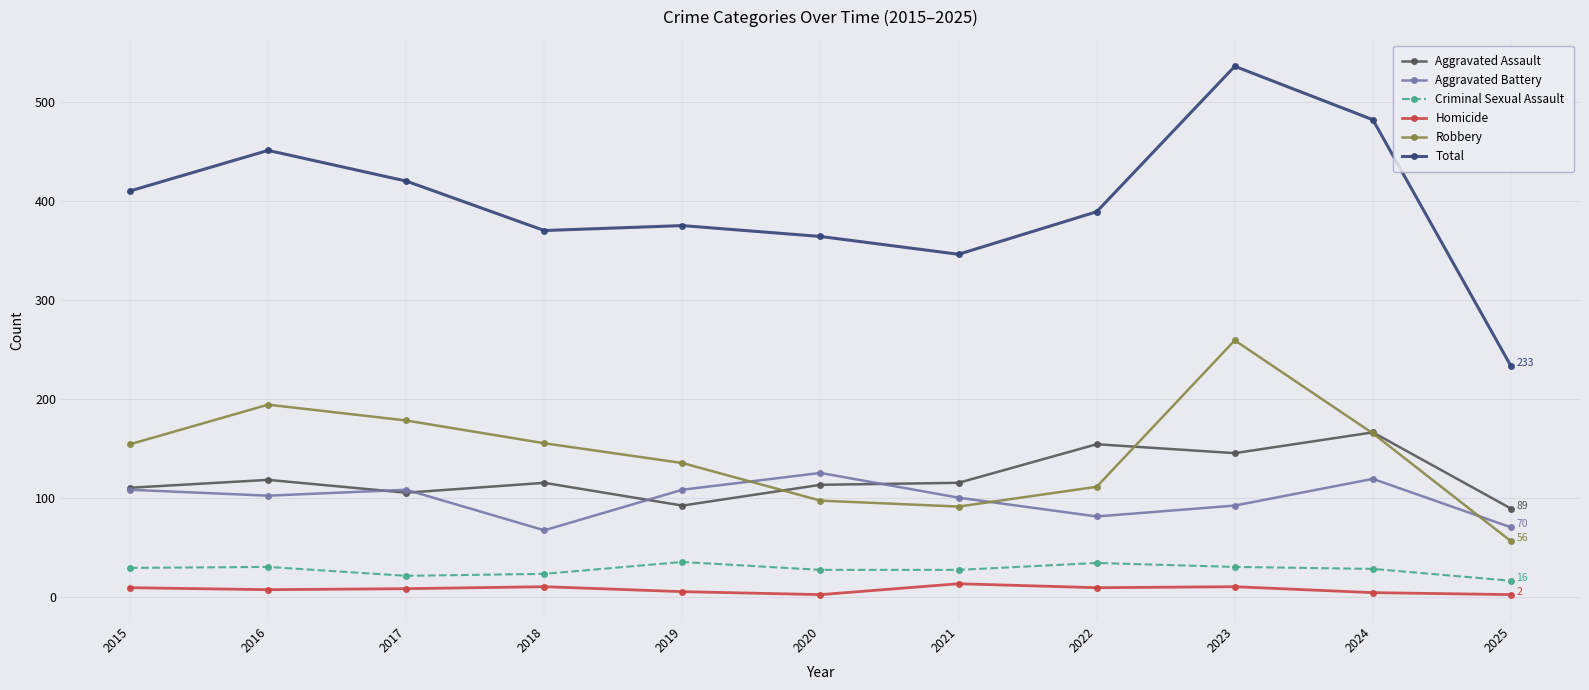

List the series in order of their peak value, lowest first.

Homicide, Criminal Sexual Assault, Aggravated Battery, Aggravated Assault, Robbery, Total